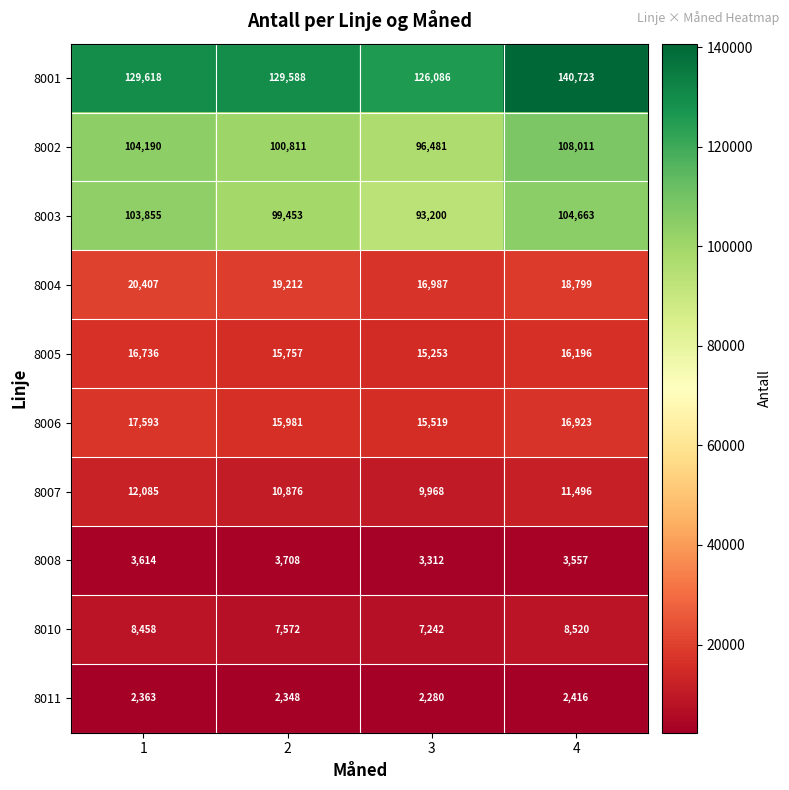

Count the number of categories in the chart.

4